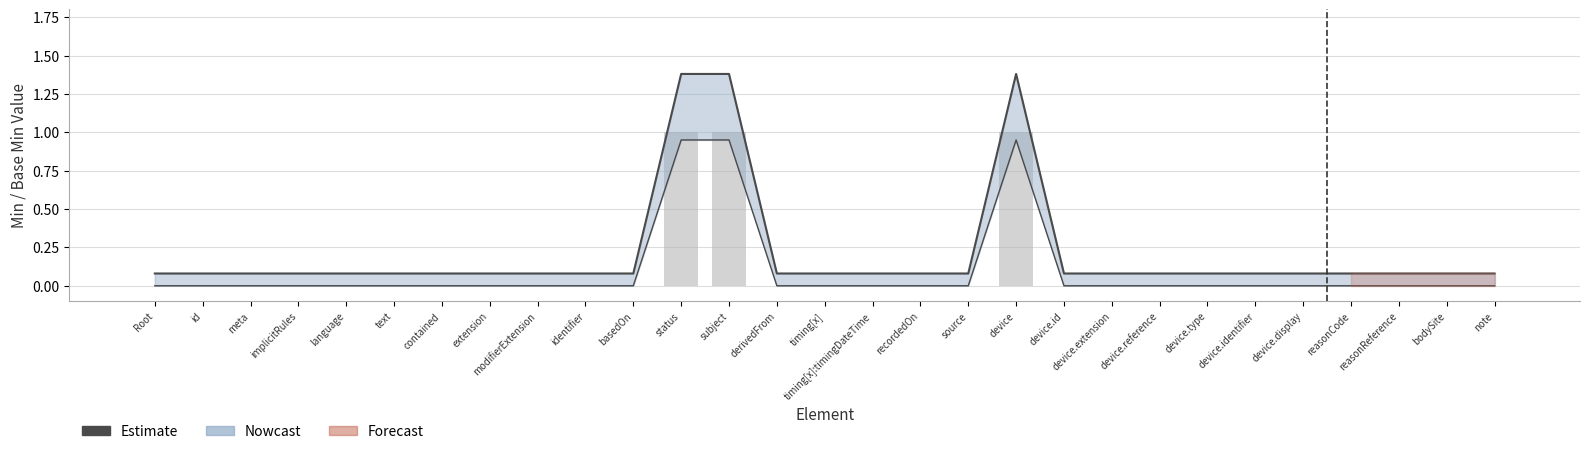

Where is Min nearest to the value 0?

Root